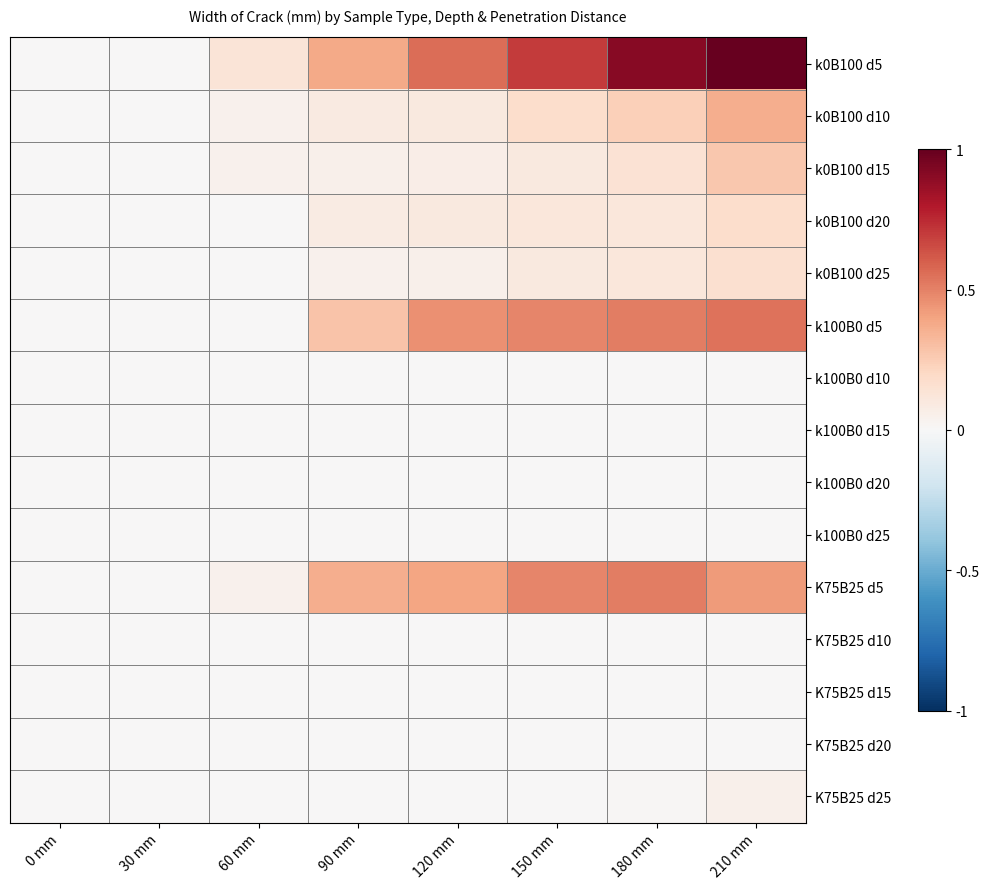

At which category is the sum across all series the highest?

210 mm